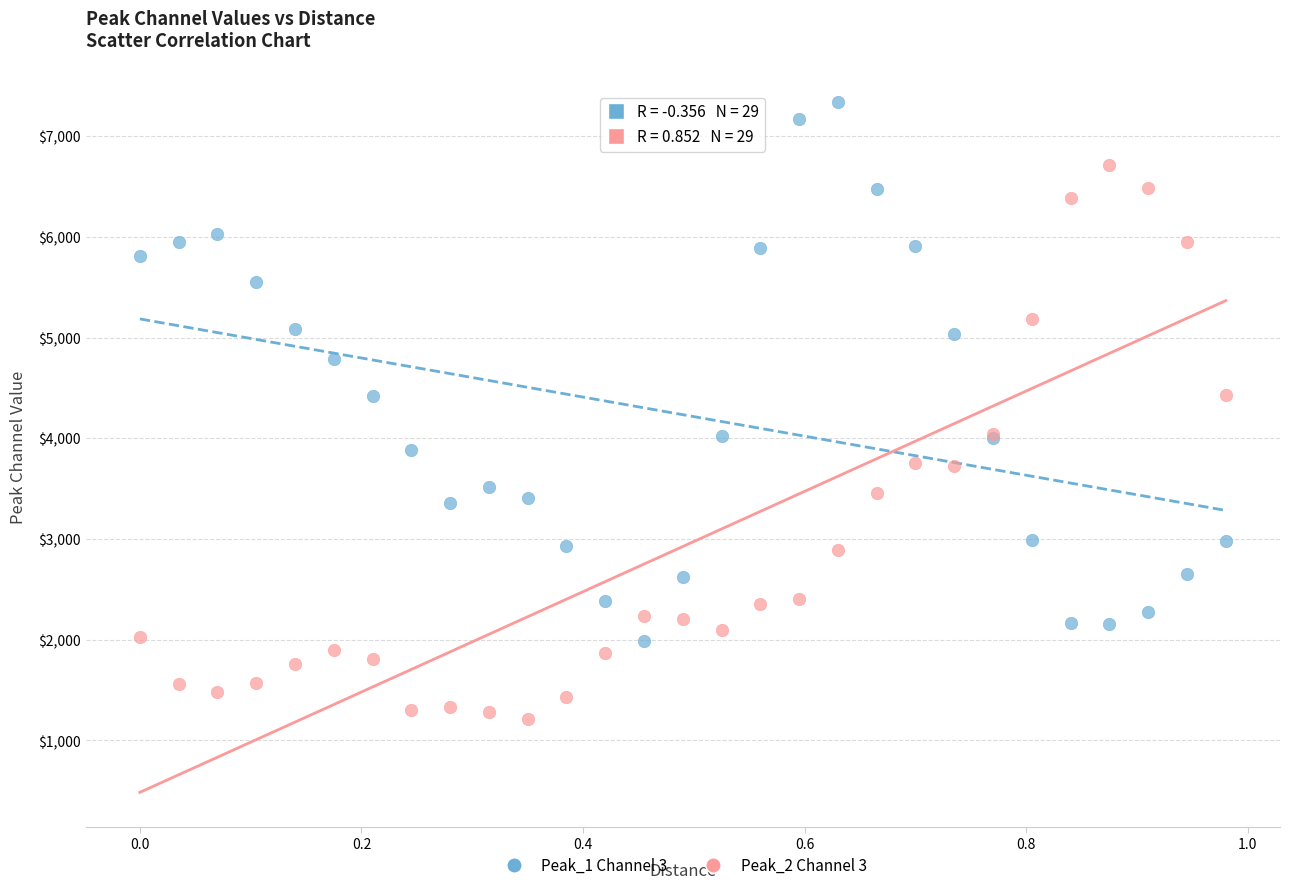

What is the X range (max minus min) for the scatter plot?

1.0